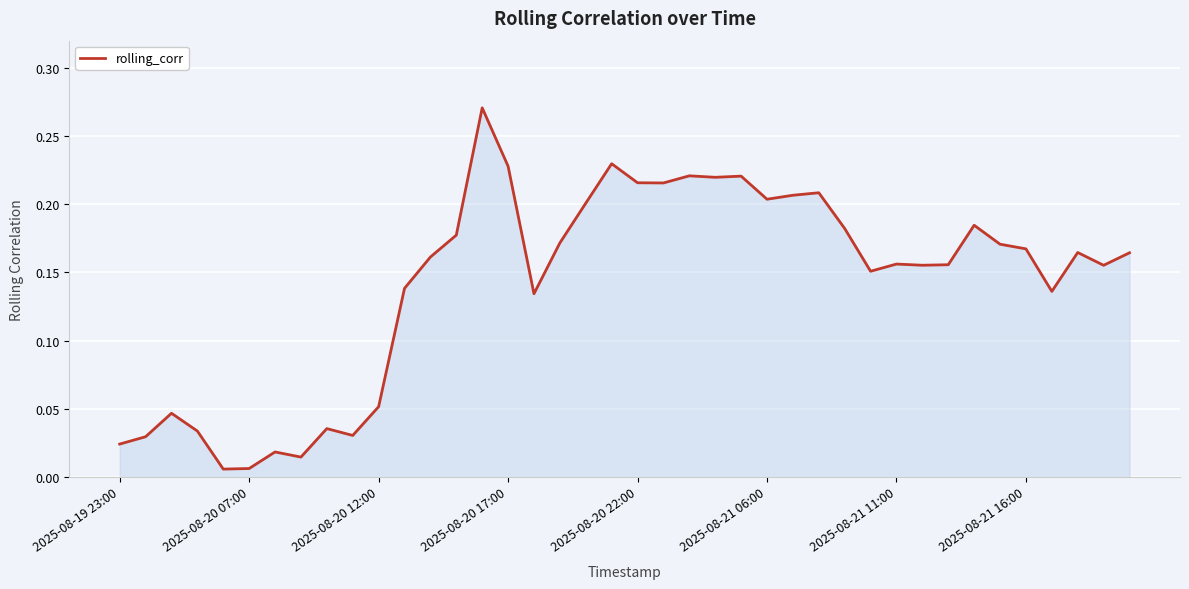

How many lines are shown in the chart?

1